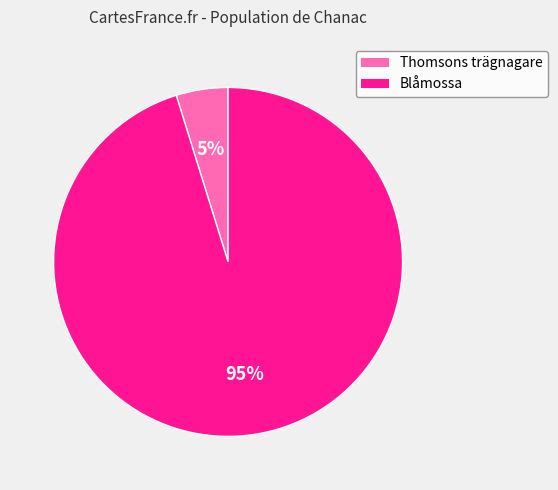

To the nearest percent, what is the average slice percentage?

50%